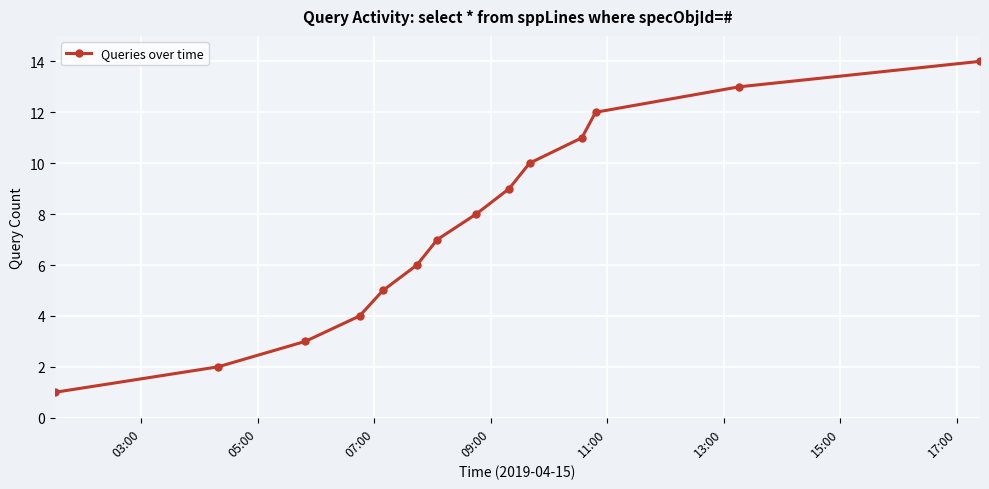

What is the value of the 8th point from the left?

8